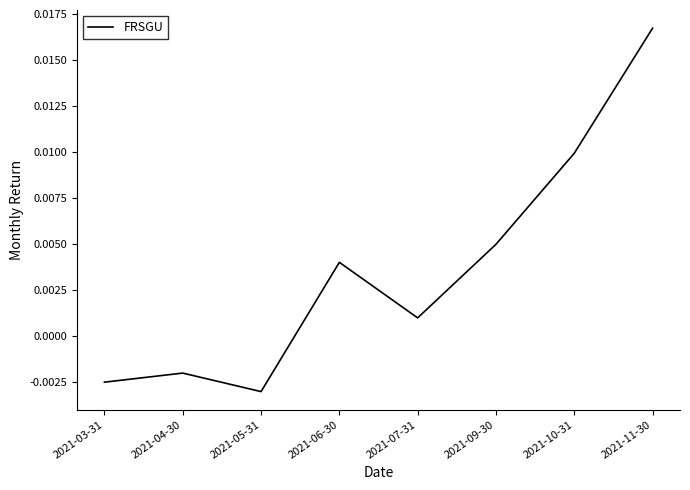

Where does the data first go above 0?

2021-06-30